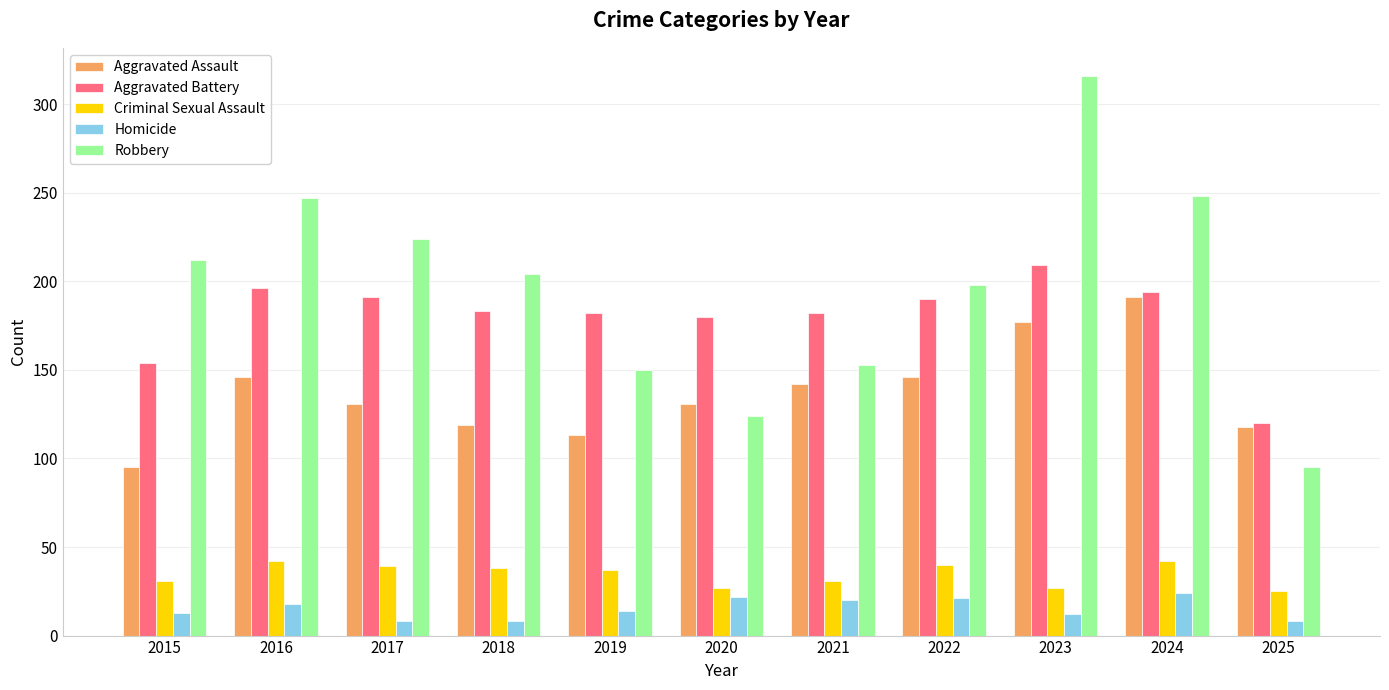

Rank the series by their maximum value, from highest to lowest.

Robbery, Aggravated Battery, Aggravated Assault, Criminal Sexual Assault, Homicide